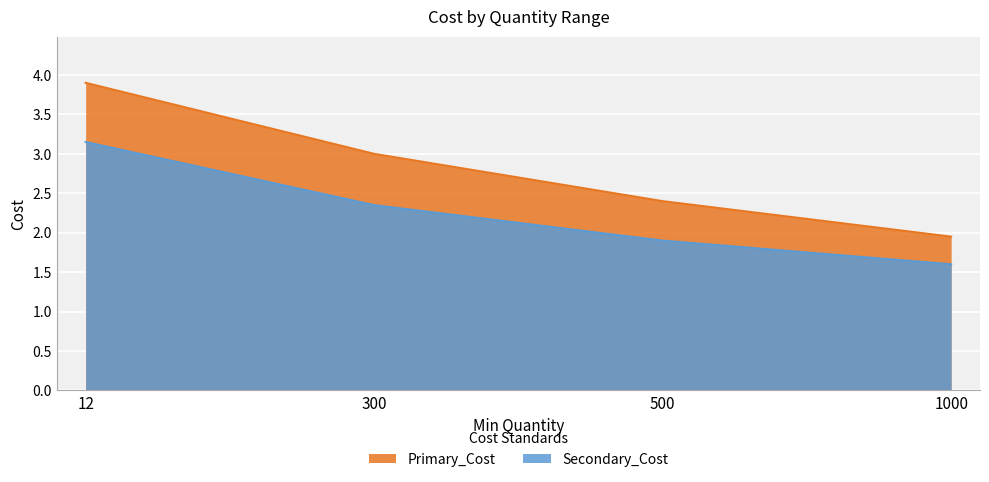

What is the difference between the Primary_Cost values at 12 and 500?

1.5